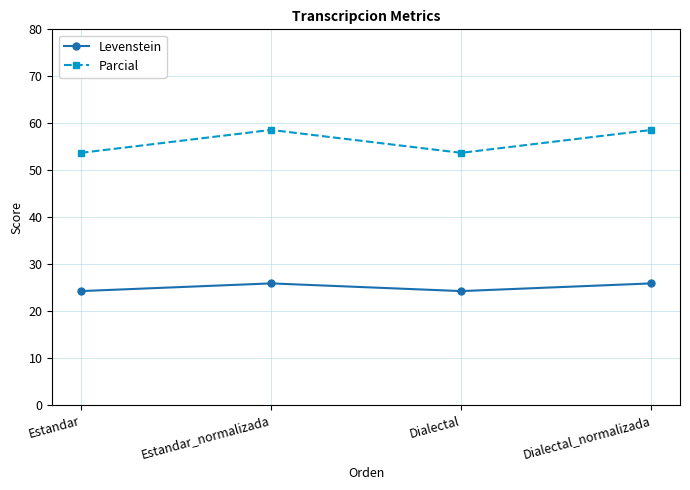

Count the Levenstein values in the range 24 to 25.

2